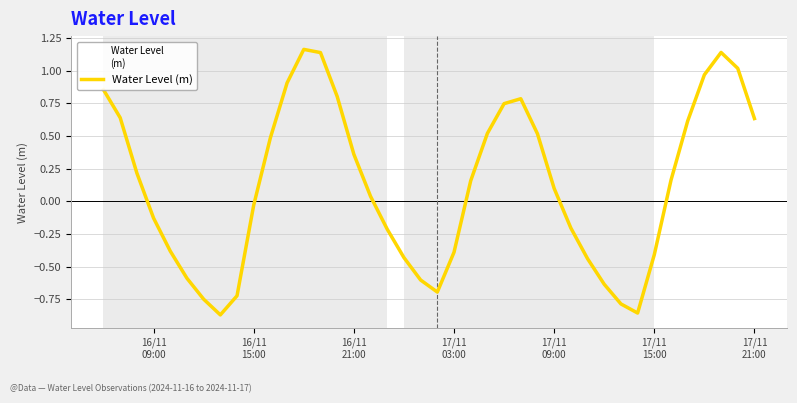

What is the difference between the maximum and minimum values?

2.0